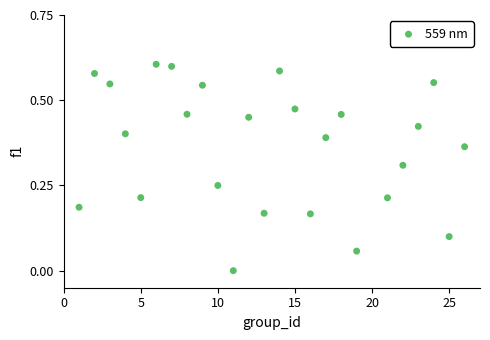

What is the range of X values (max minus min)?

25.0